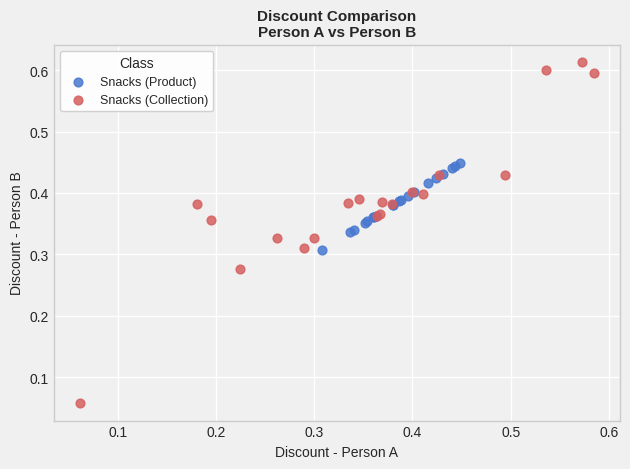

What are all the series names shown in the legend?

Snacks (Product), Snacks (Collection)